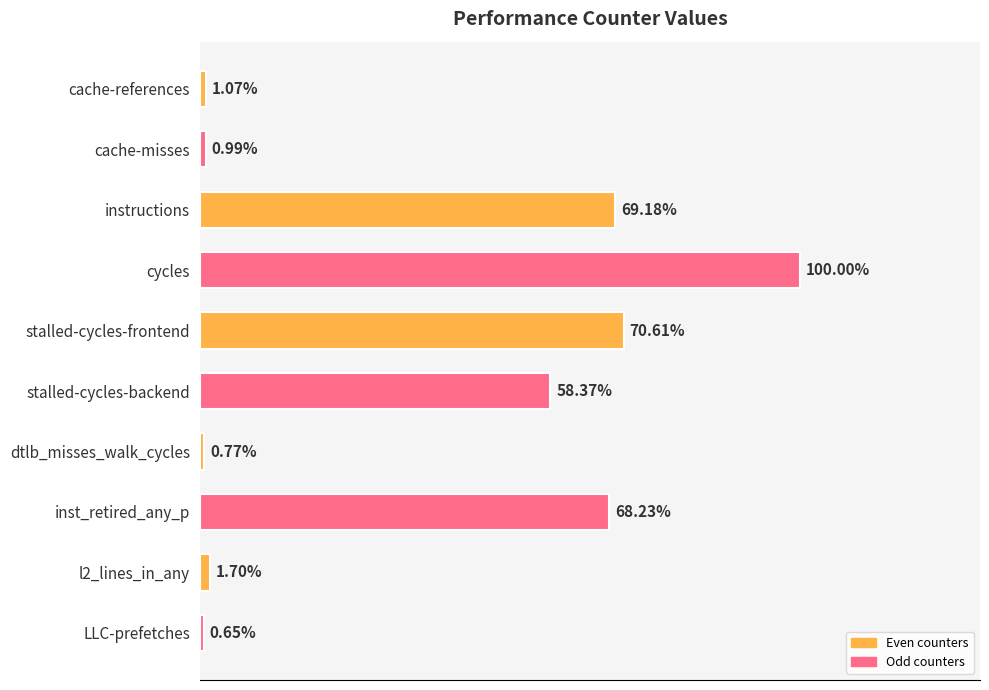

What is the label of the 8th bar from the top?

inst_retired_any_p